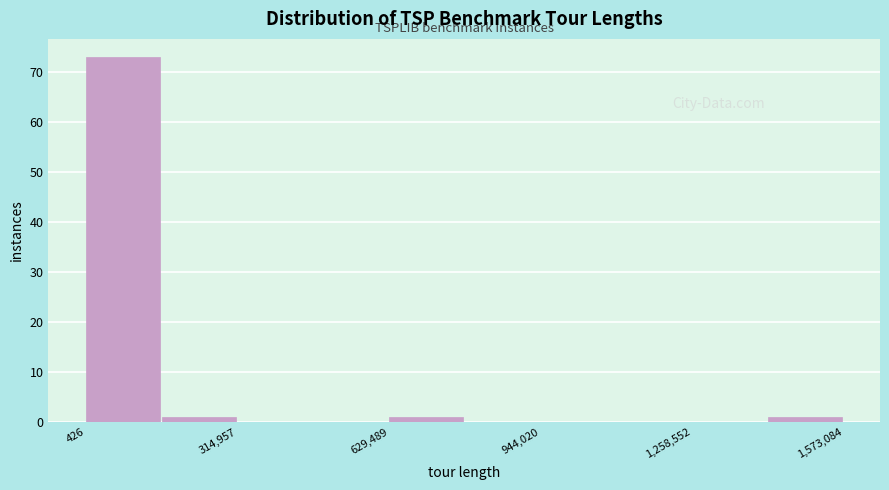

Read against the x-axis, roughly where is the centre of the tallest bar?

100000